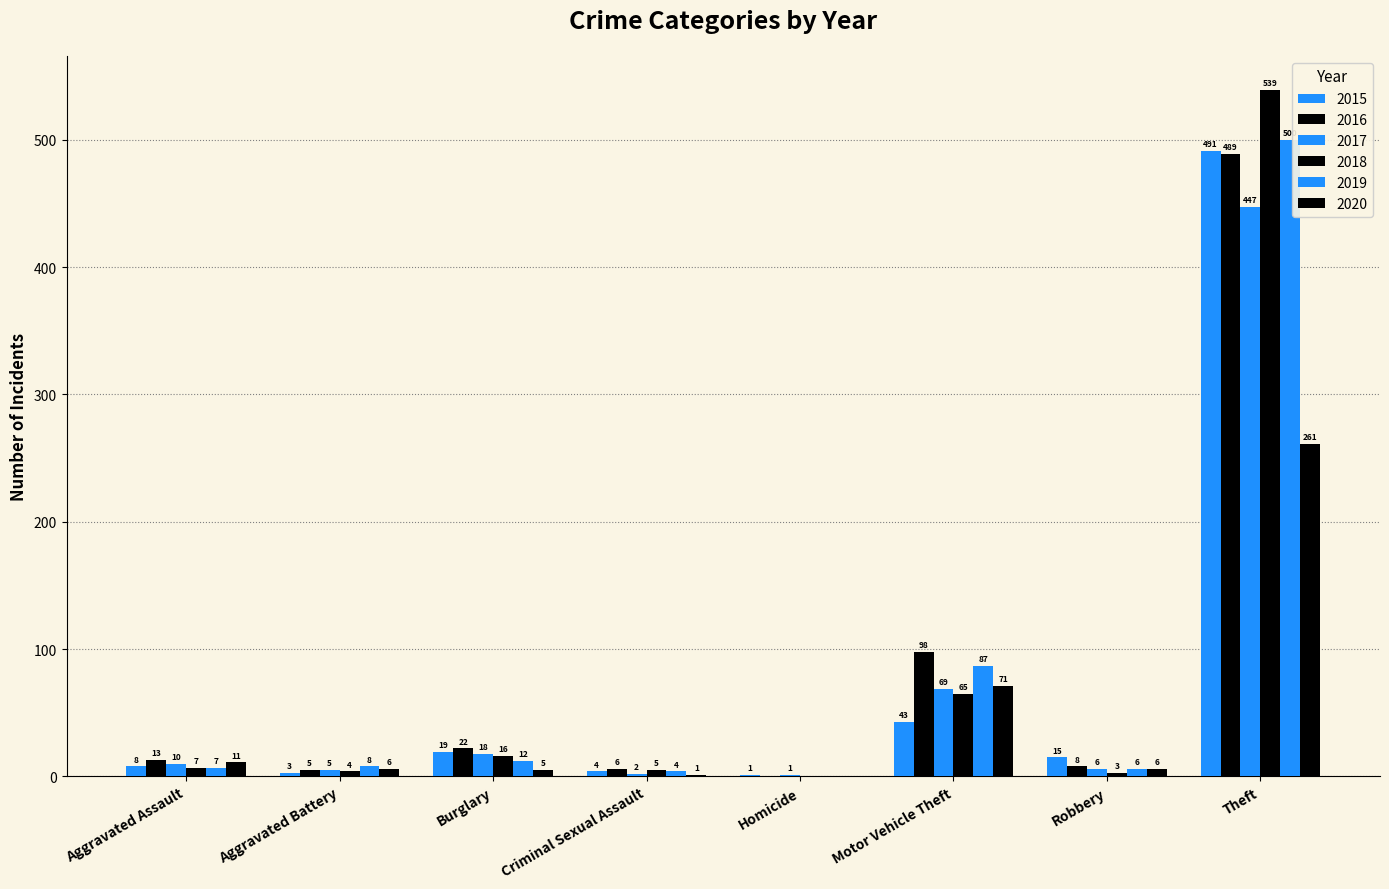

How many groups of bars are there?

8